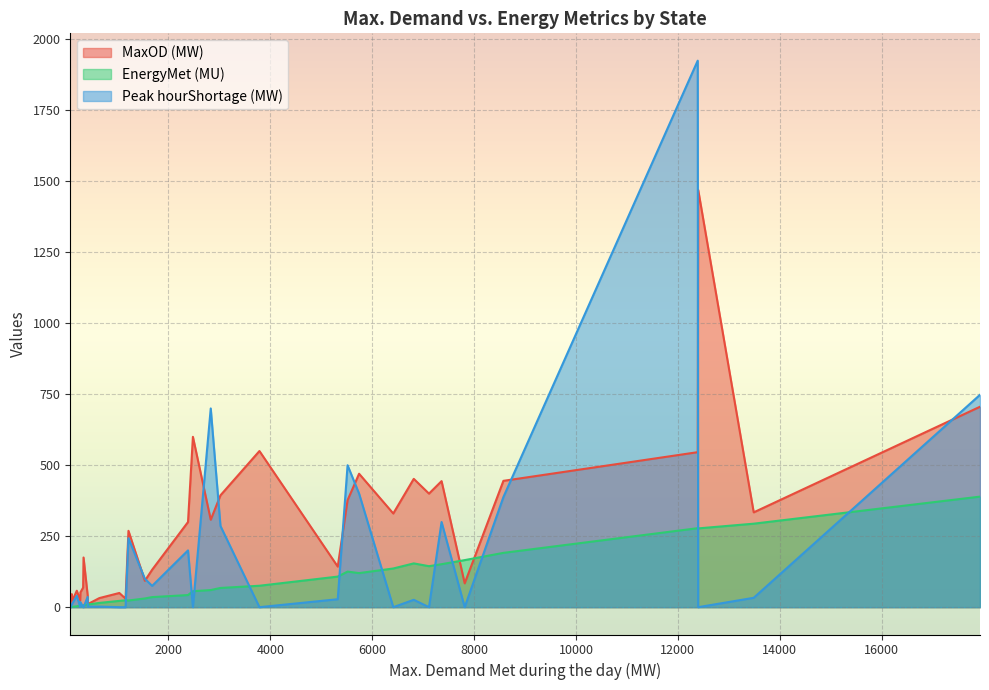

What is the greatest value displayed?

1925.0